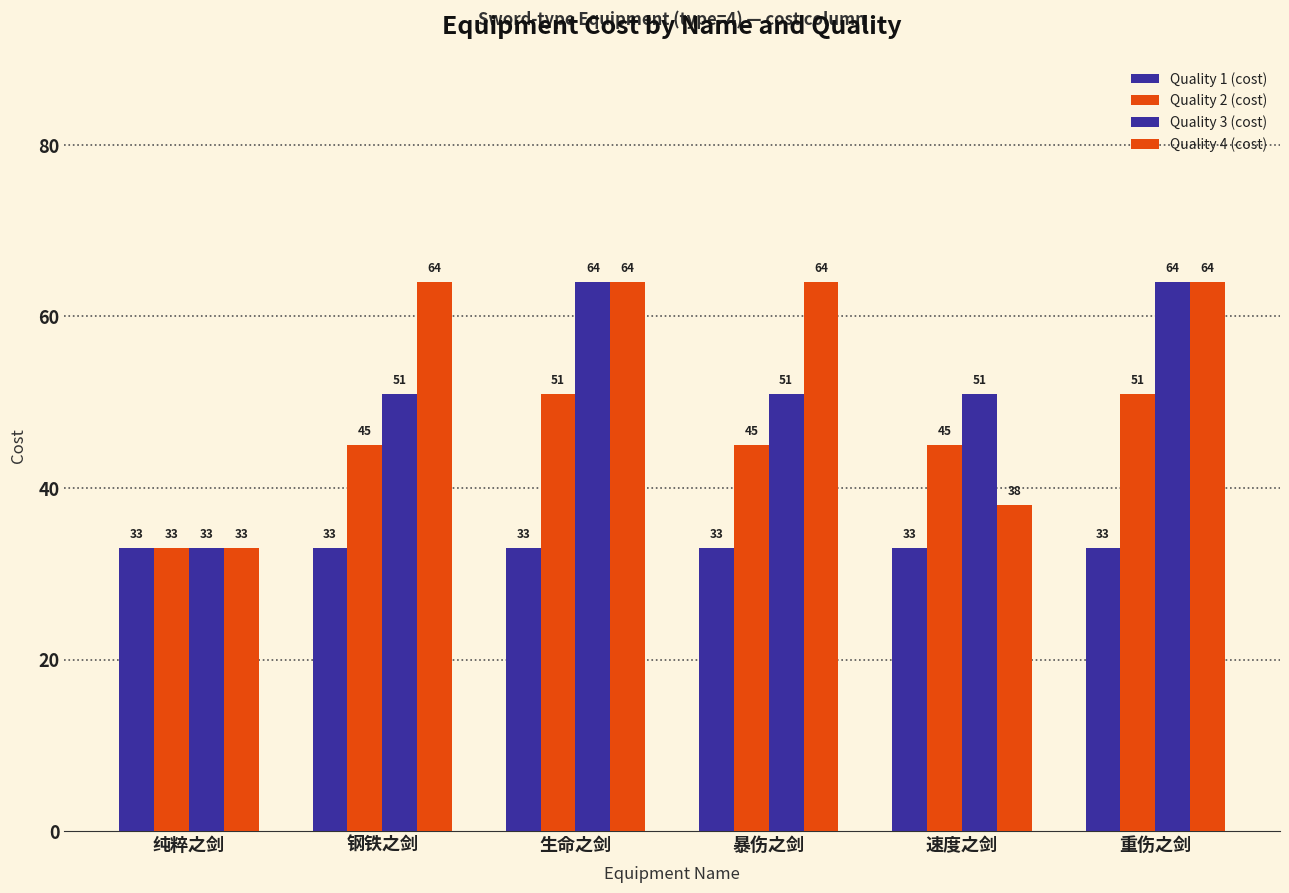

The Quality 4 (cost) series shows 14 at 纯粹之剑. True or false?

False